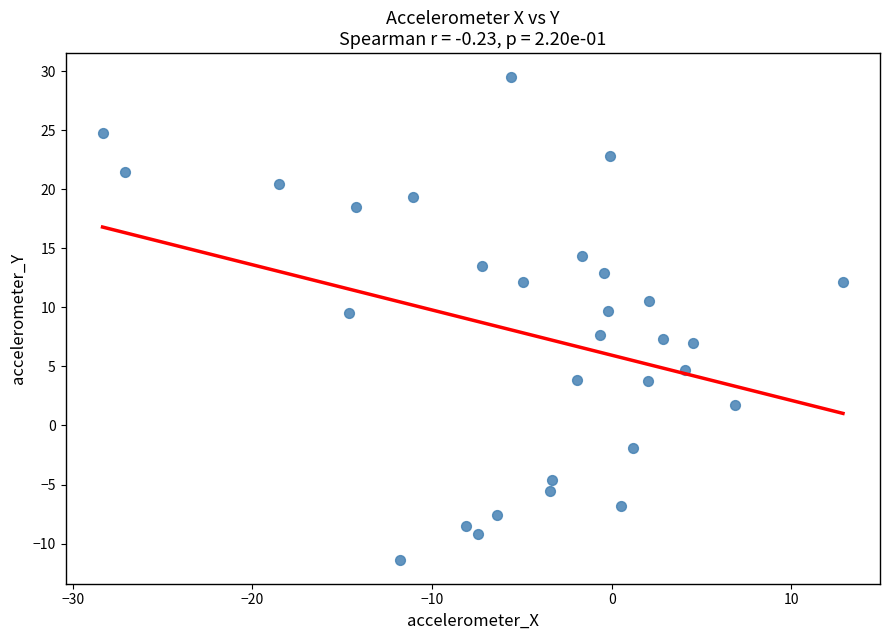

What is the range of X values (max minus min)?

41.2